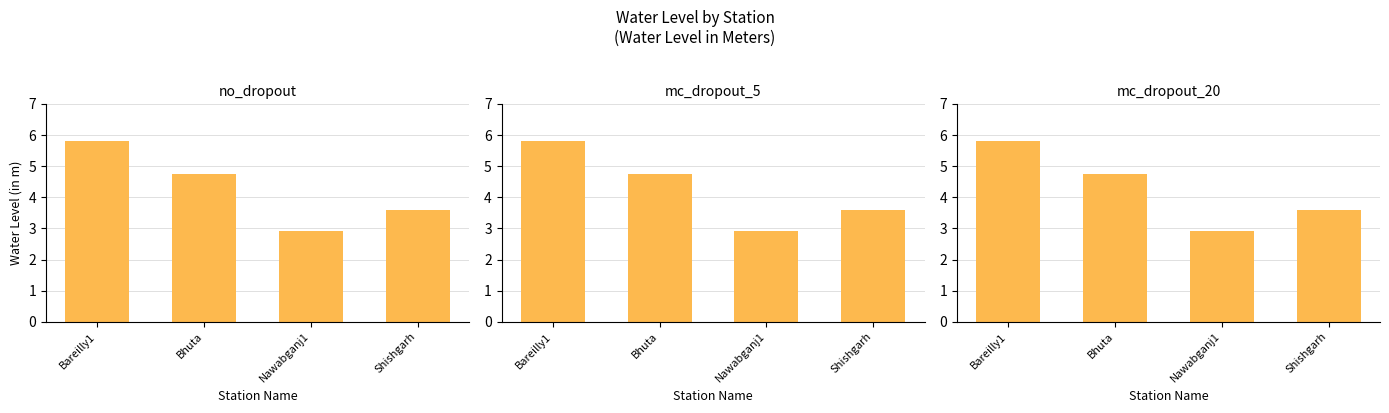

What is the sum of all values?

17.1